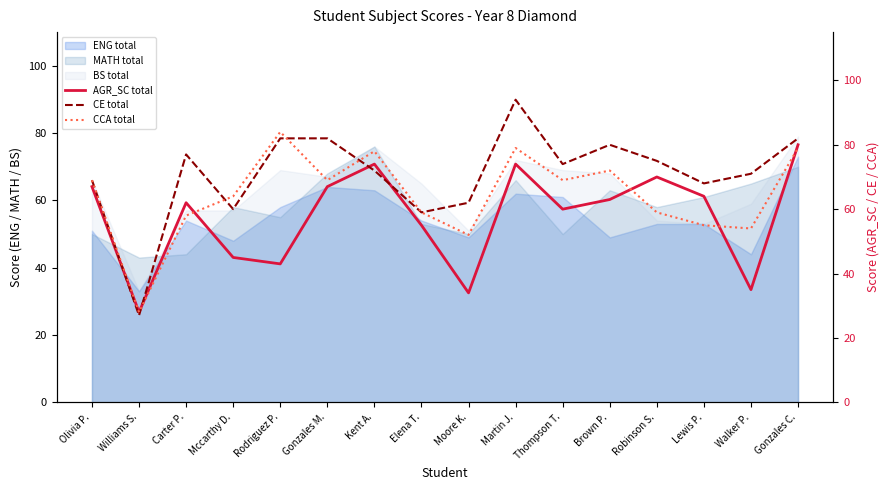

What is the difference between the second highest and second lowest values in the CE total series?

23